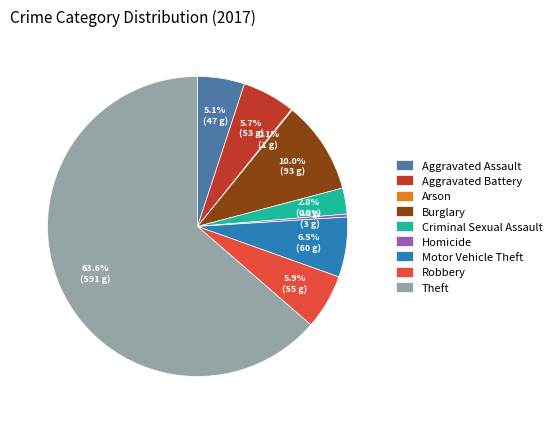

What is the majority slice?

Theft